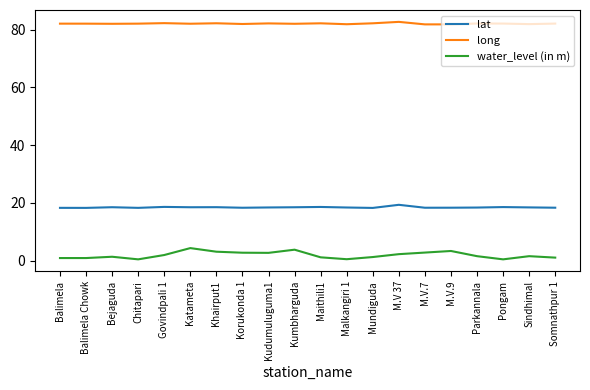

What is the total value across all series at M.V.9?

103.5